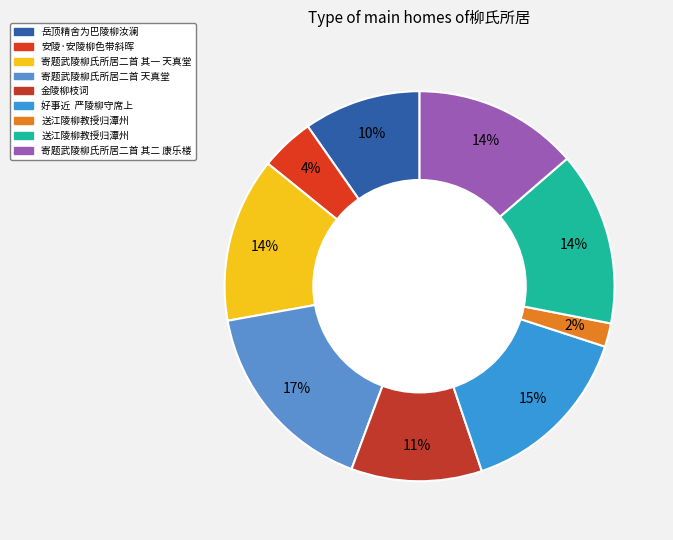

Rank the categories by value from lowest to highest.

送江陵柳教授归潭州, 安陵·安陵柳色带斜晖, 岳顶精舍为巴陵柳汝澜, 金陵柳枝词, 寄题武陵柳氏所居二首 其一 天真堂, 寄题武陵柳氏所居二首 其二 康乐楼, 送江陵柳教授归潭州, 好事近  严陵柳守席上, 寄题武陵柳氏所居二首 天真堂